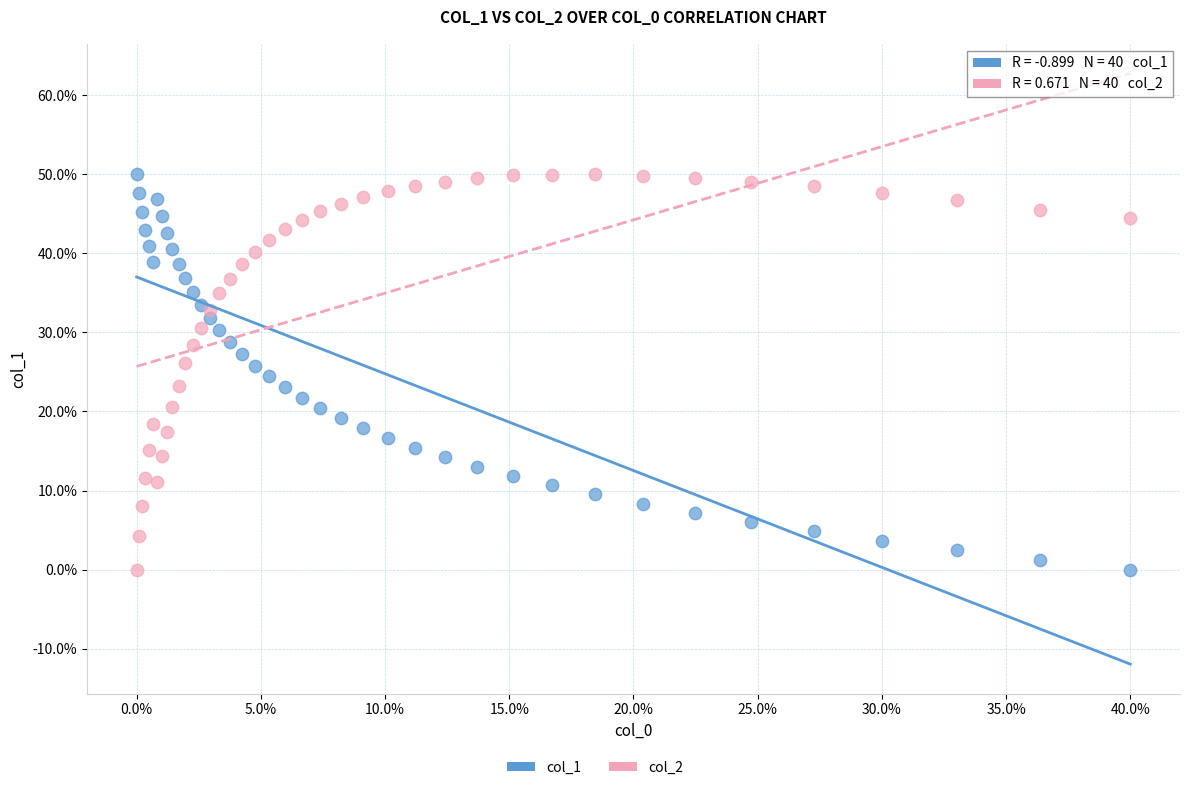

What is the X range (max minus min) for the scatter plot?

40.0